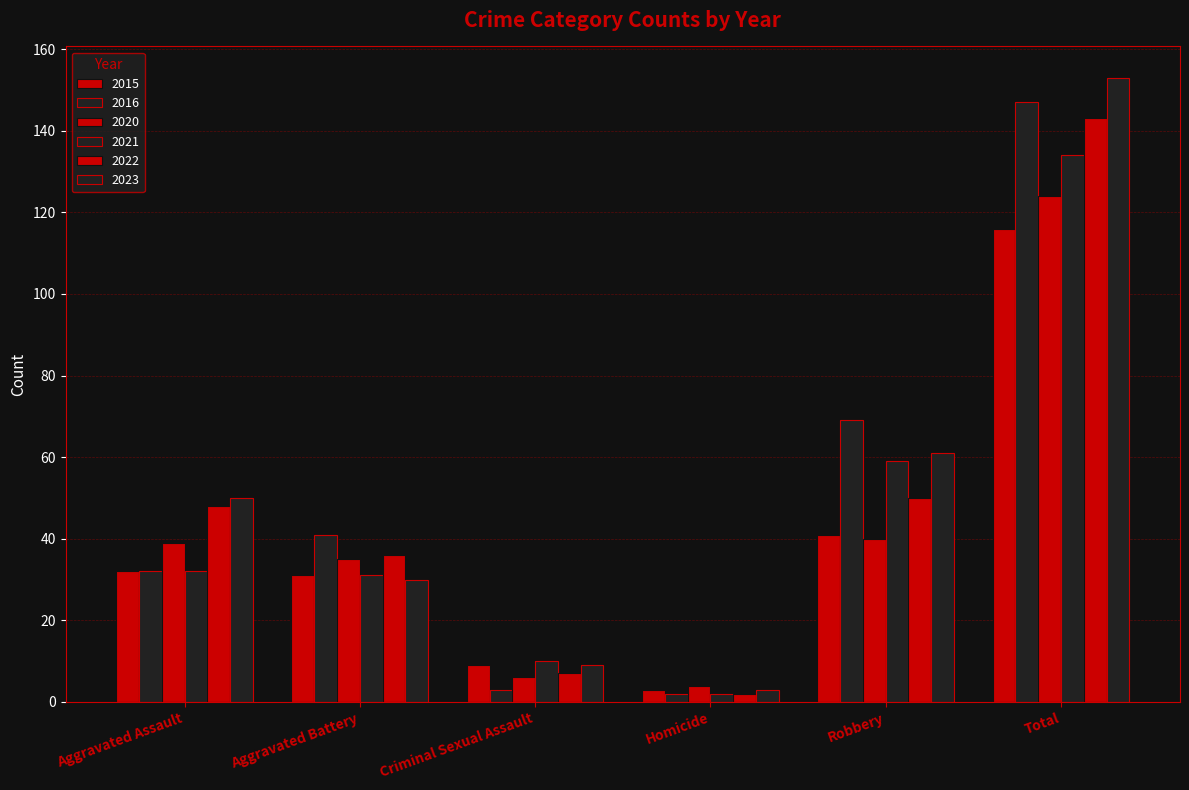

How many series are shown in this chart?

6